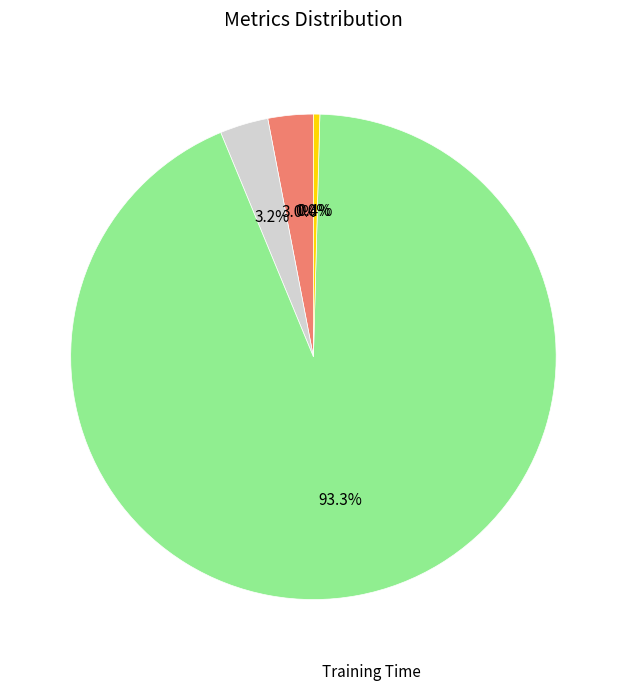

Do MSE and MAPE together represent more than half of the pie?

No